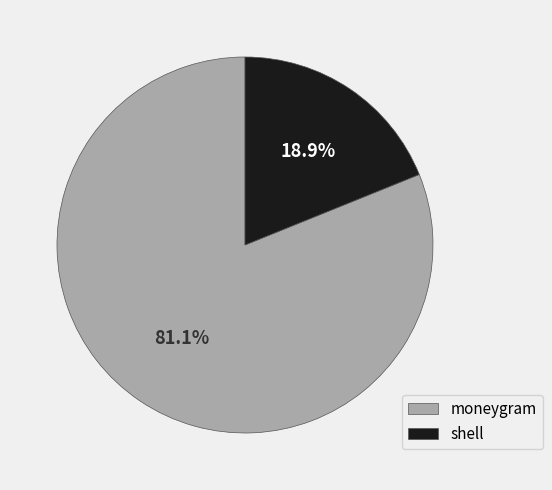

True or false: moneygram accounts for 75% of the total.

False